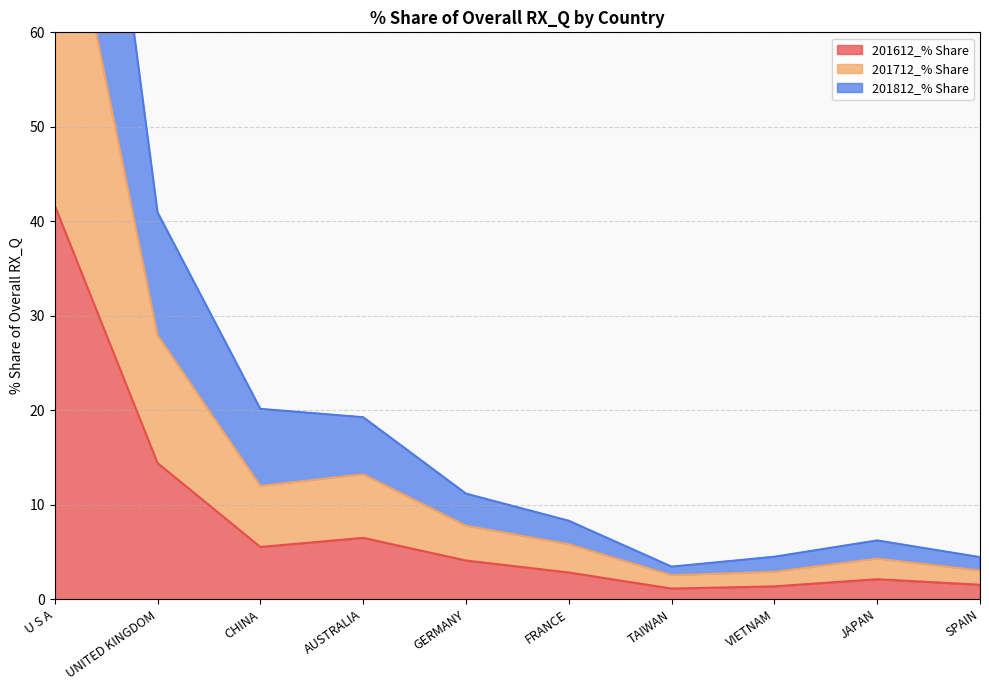

At which label is 201612_% Share closest to 21?

UNITED KINGDOM